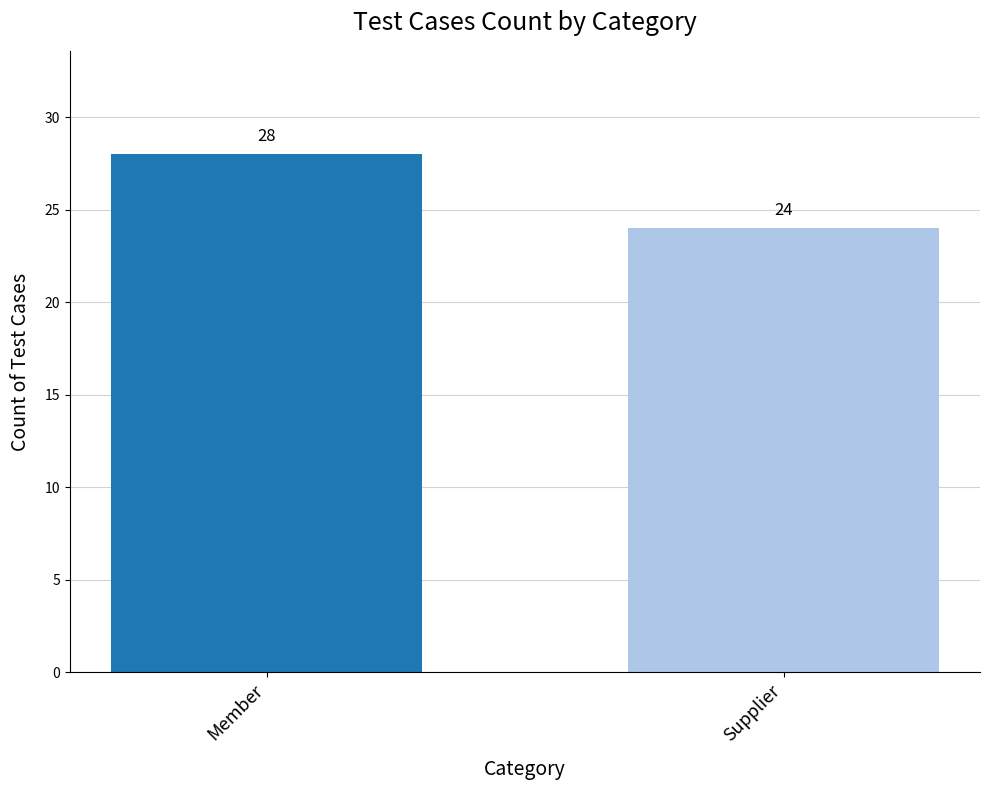

List the labels in order of value, smallest first.

Supplier, Member